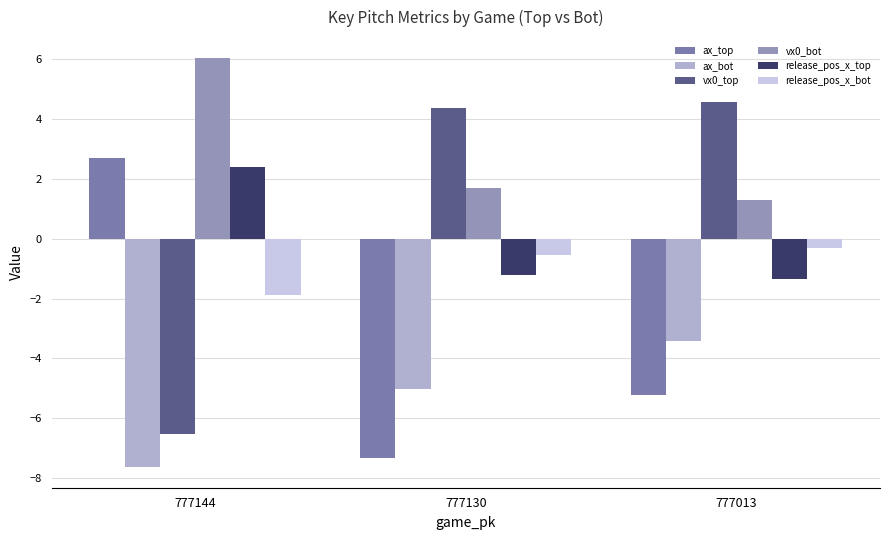

The vx0_top series shows 4.4 at 777130. True or false?

True